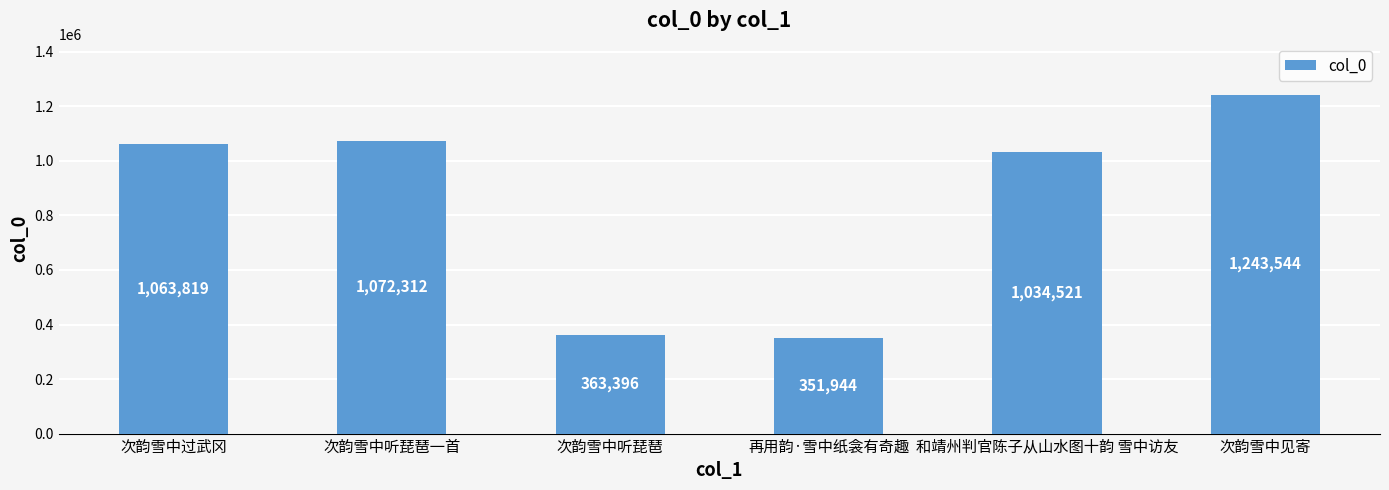

What is the difference between the maximum and minimum values?

891600